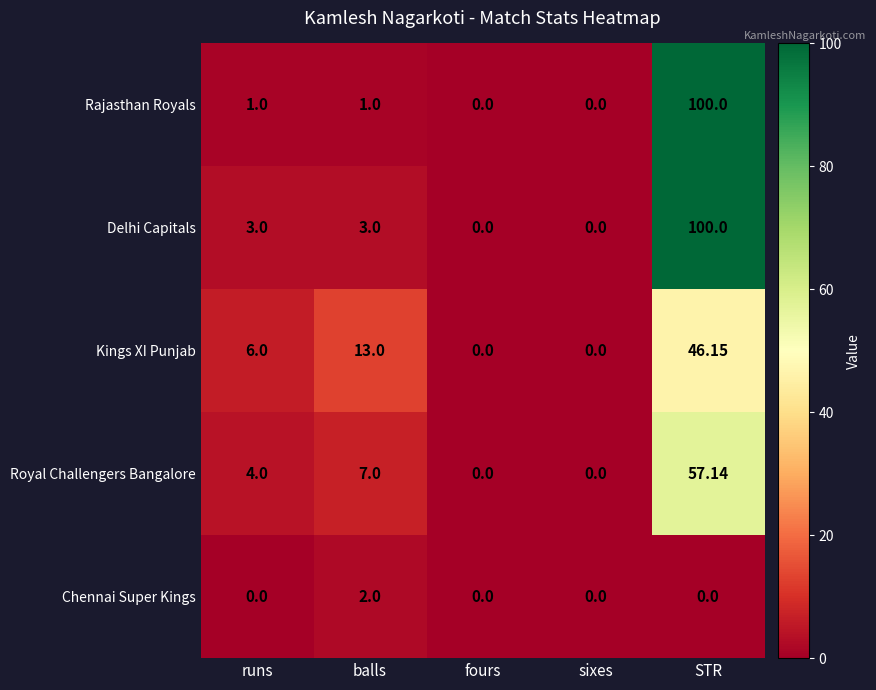

Where is Royal Challengers Bangalore nearest to the value 28?

balls